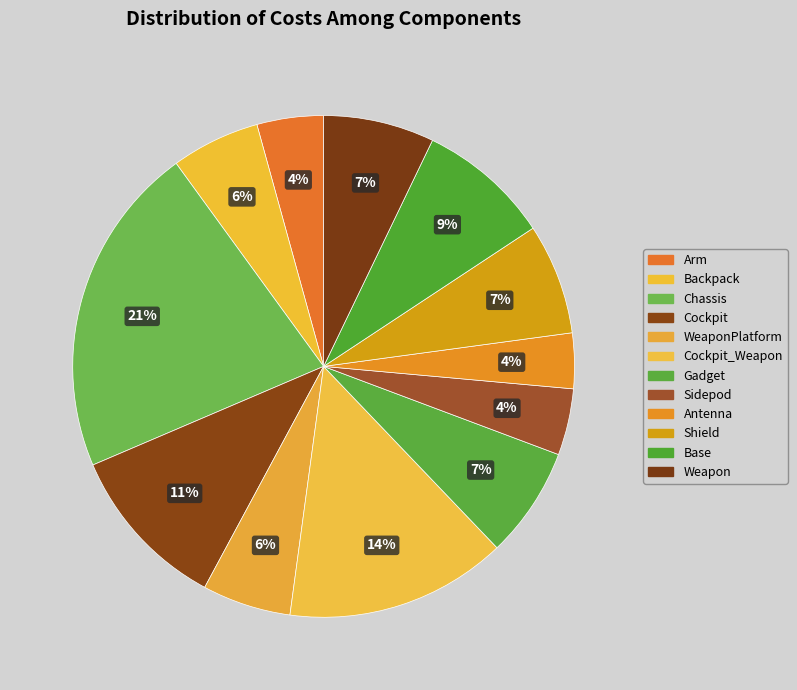

How many slices are in this pie chart?

12